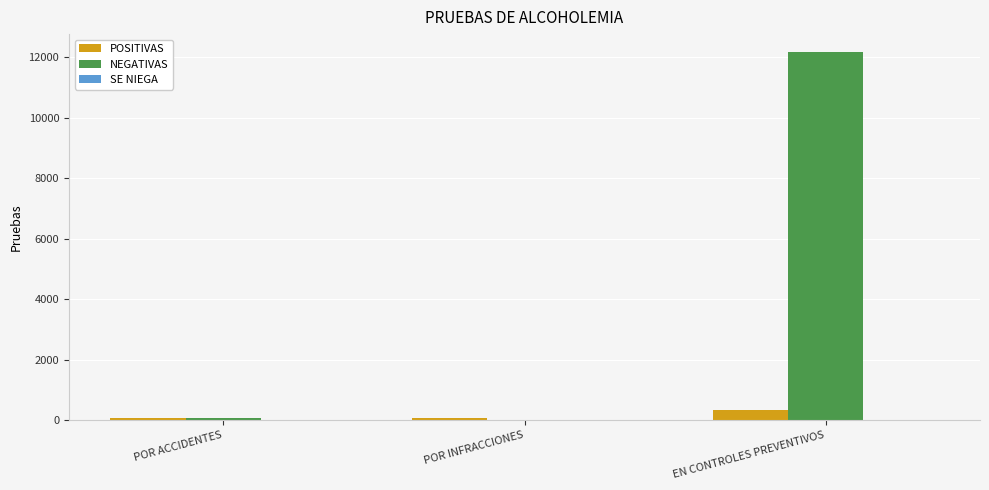

Count the number of categories in the chart.

3